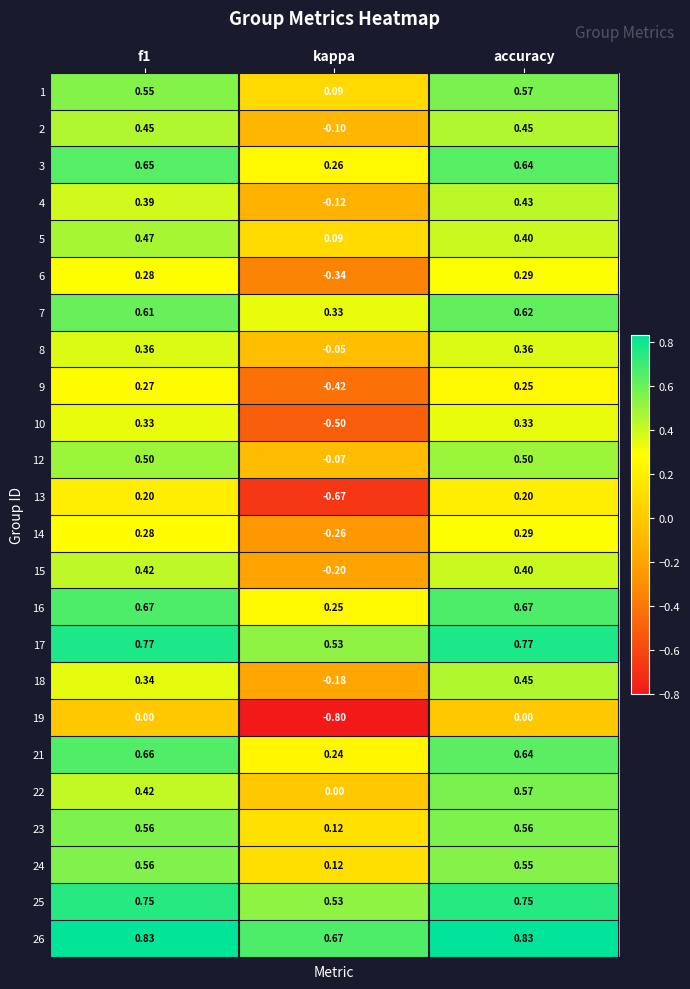

Which series changed the most between kappa and accuracy?

13